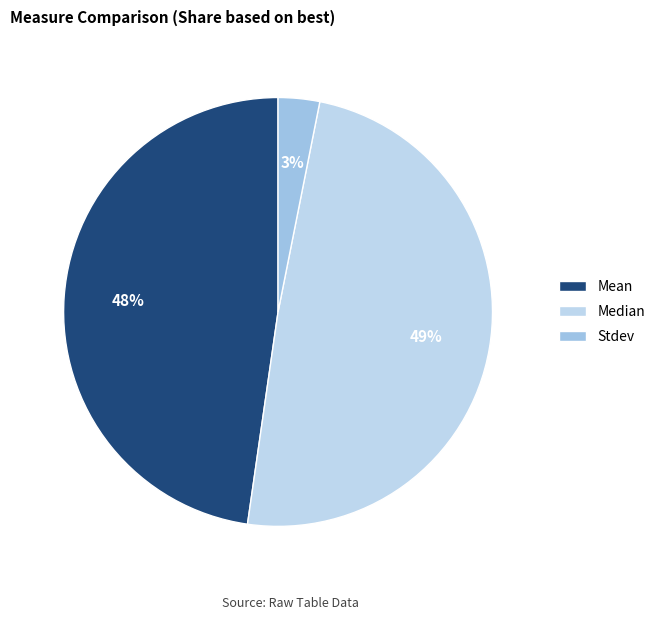

To the nearest percent, what portion does Mean represent?

48%